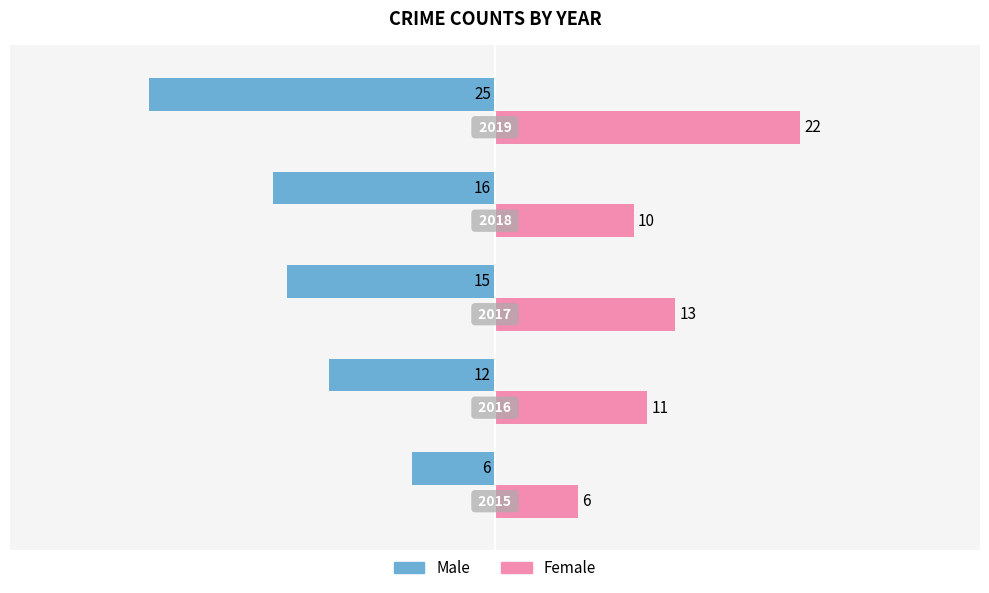

What is the difference between the maximum and minimum values in the Male series?

19